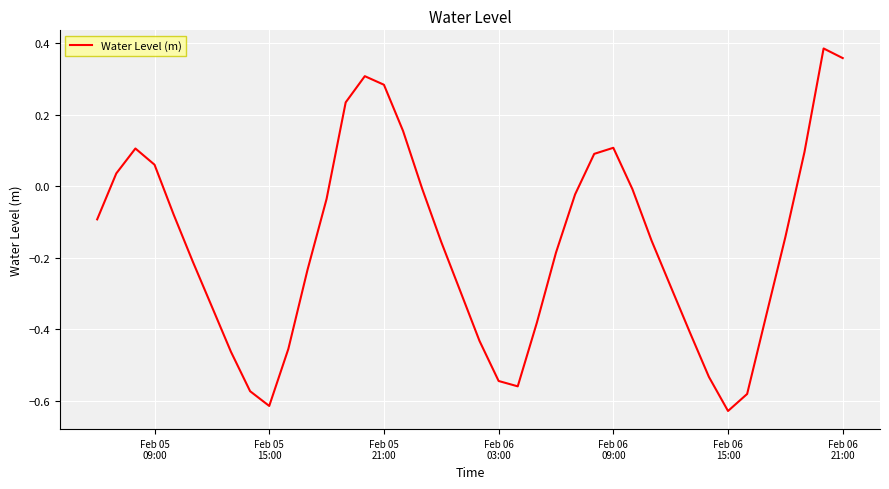

How many series are shown in this chart?

1